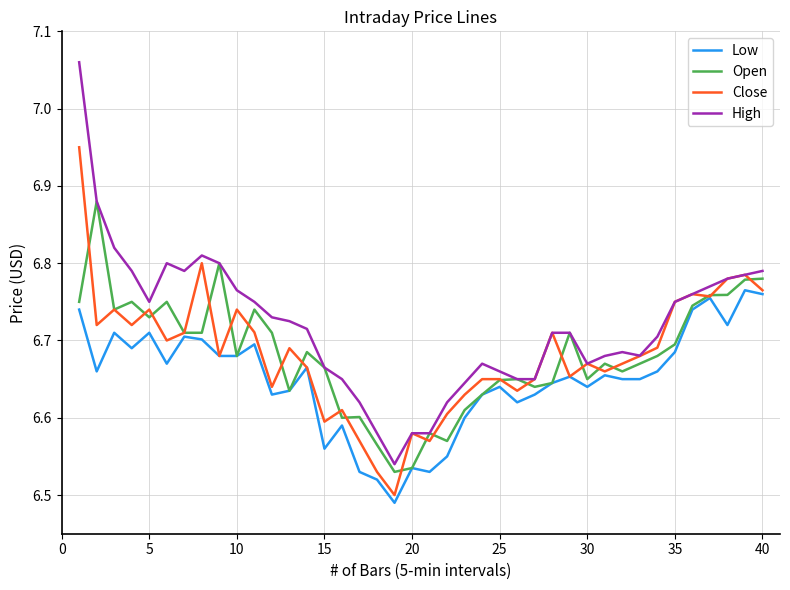

Which series has the largest total across all categories?

High